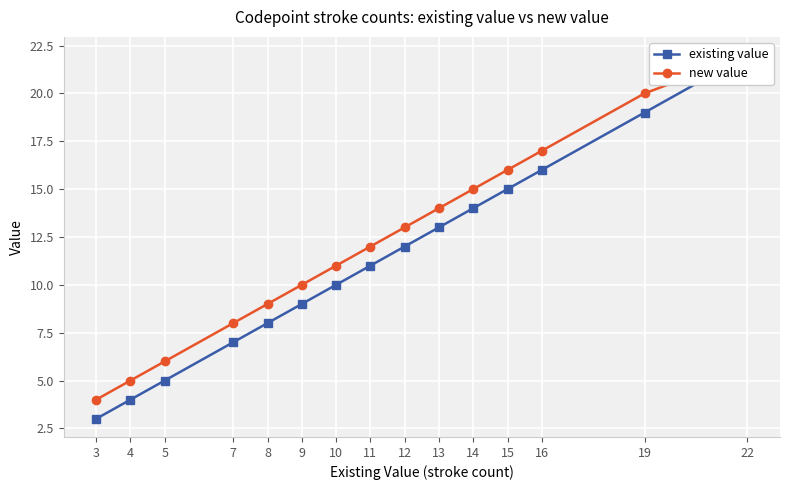

Is the value of new value at 7 greater than the value of existing value at 8?

No